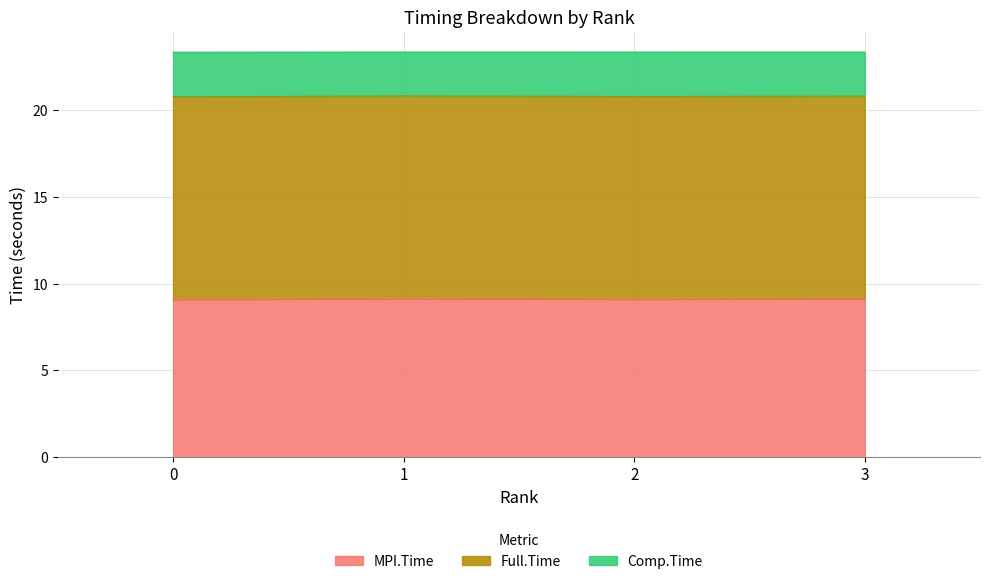

What is the average value of the MPI.Time series?

9.1